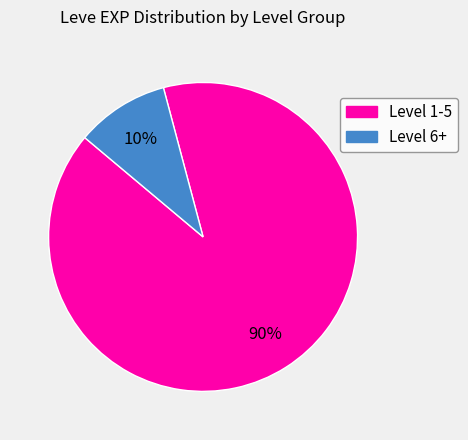

Does any single category account for the majority?

Yes